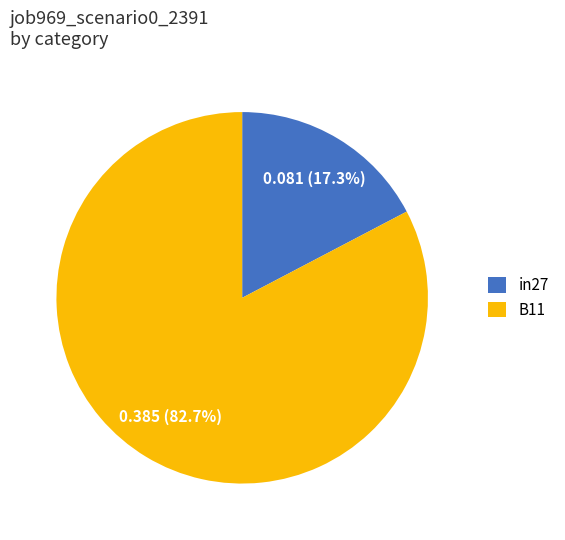

To the nearest percent, what is the difference between the largest and smallest slice percentages?

65%